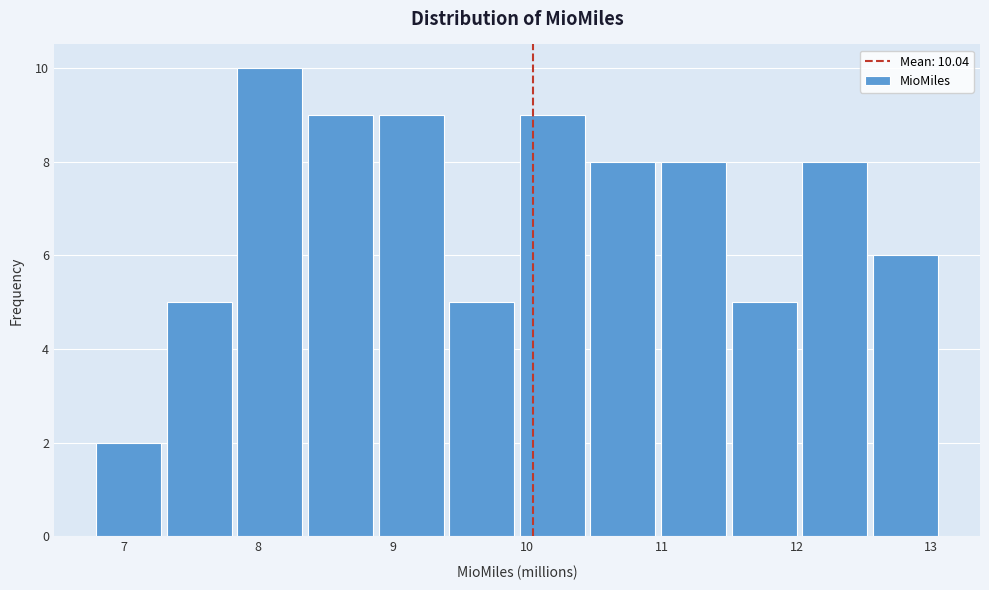

Over which range of the x-axis is the bar tallest?

7.8 to 8.3